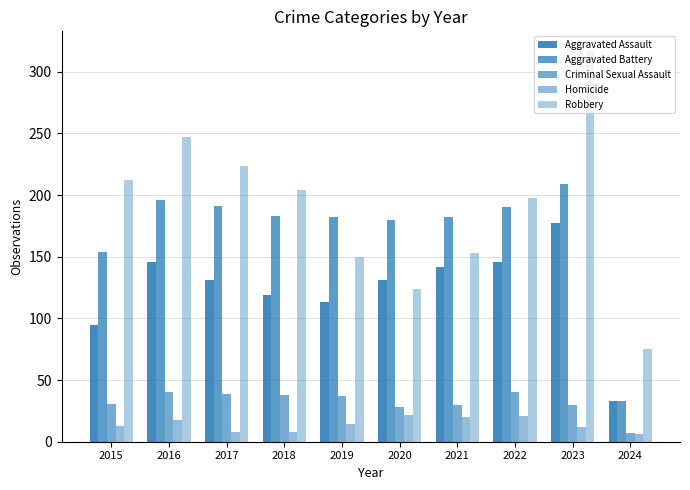

Which series has the largest total across all categories?

Robbery